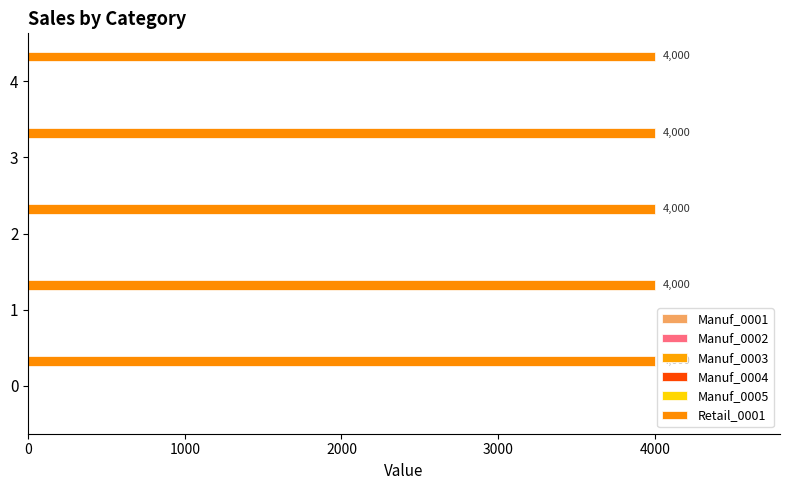

True or false: Retail_0001 has a value of 5837 at 1.

False